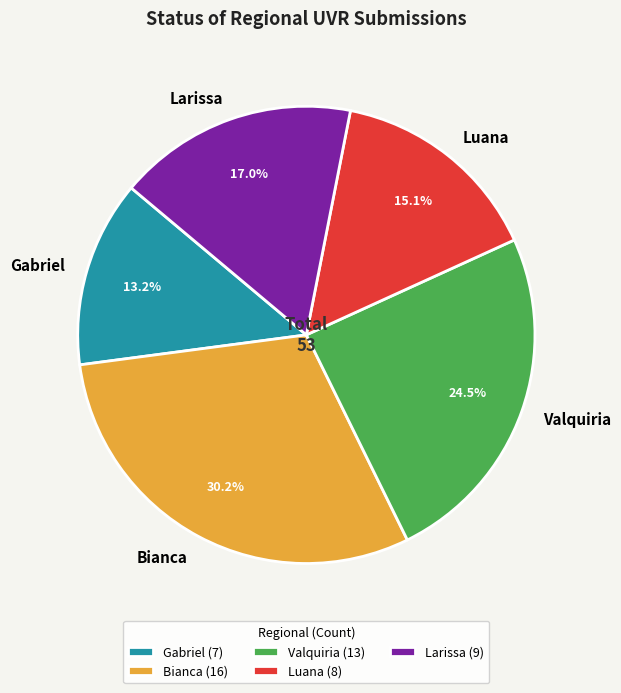

Rank the categories by value from lowest to highest.

Gabriel, Luana, Larissa, Valquiria, Bianca